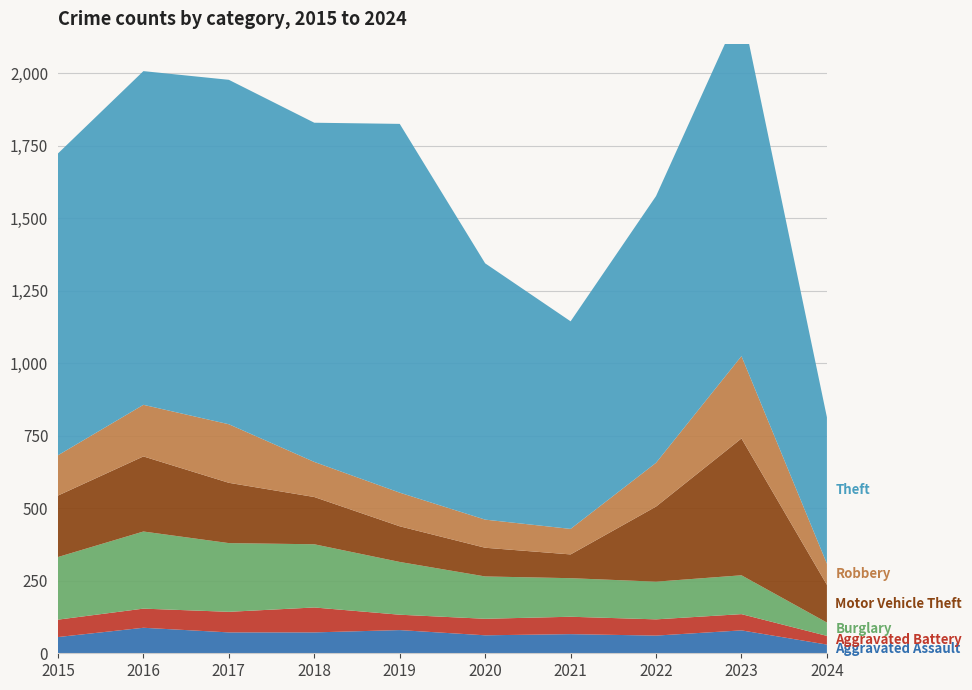

Reading right to left, list all the values displayed in this chart.

Aggravated Assault: 2024=30	2023=79	2022=61	2021=66	2020=62	2019=80	2018=72	2017=72	2016=88	2015=56
Aggravated Battery: 2024=30	2023=56	2022=56	2021=60	2020=57	2019=53	2018=86	2017=71	2016=66	2015=60
Burglary: 2024=46	2023=134	2022=130	2021=133	2020=146	2019=182	2018=218	2017=237	2016=266	2015=216
Motor Vehicle Theft: 2024=130	2023=472	2022=259	2021=82	2020=99	2019=123	2018=163	2017=208	2016=259	2015=212
Robbery: 2024=73	2023=284	2022=151	2021=88	2020=97	2019=116	2018=121	2017=202	2016=178	2015=139
Theft: 2024=505	2023=1203	2022=920	2021=716	2020=884	2019=1272	2018=1170	2017=1188	2016=1151	2015=1041